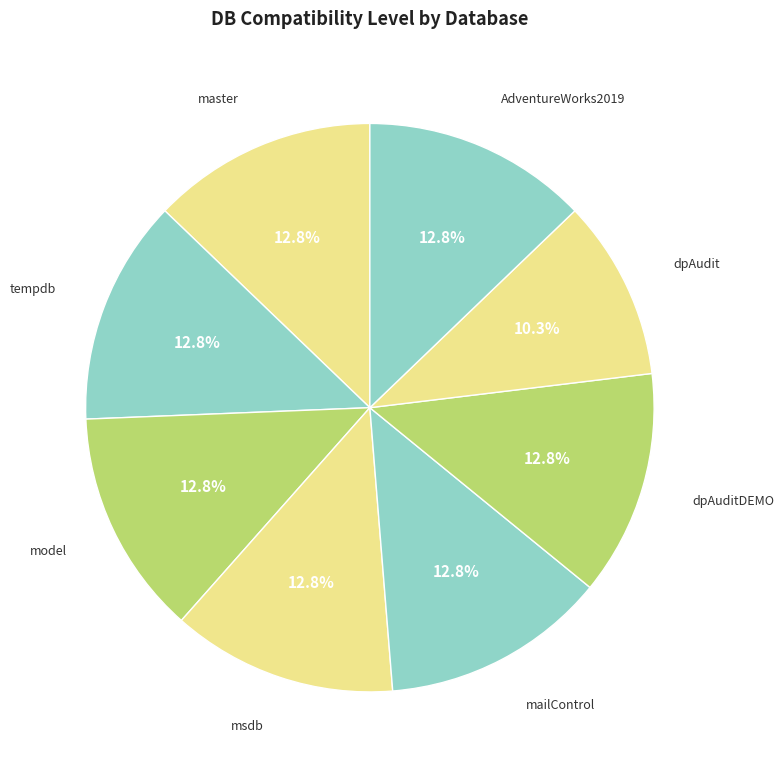

Which category has the smallest portion of the pie?

dpAudit